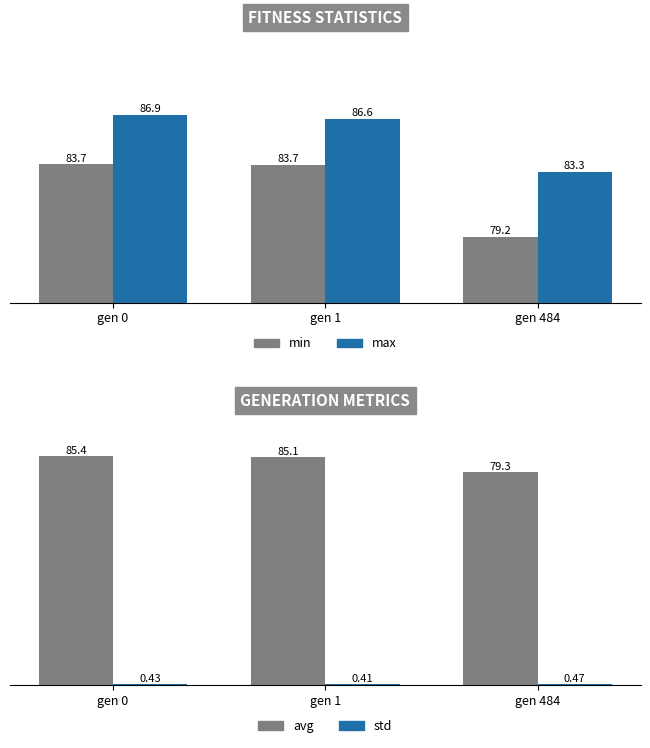

How many bars are there in total?

12